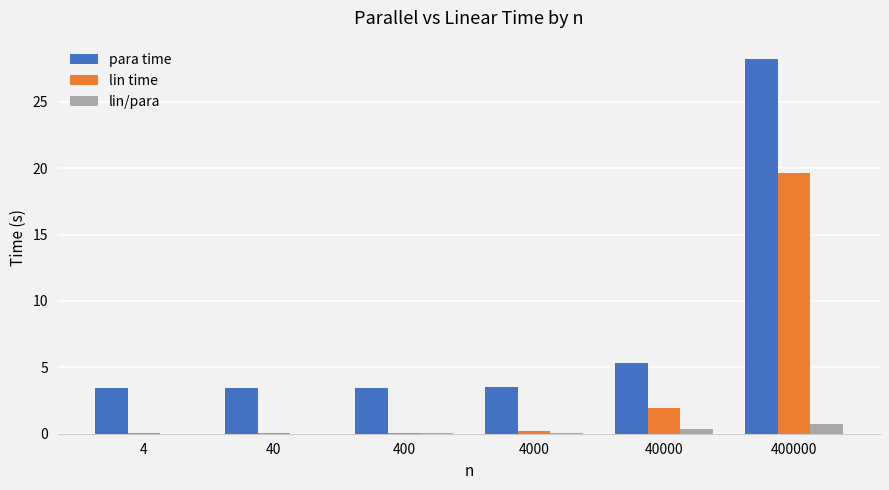

What is the sum of the lin time values at 40 and 40000?

2.0